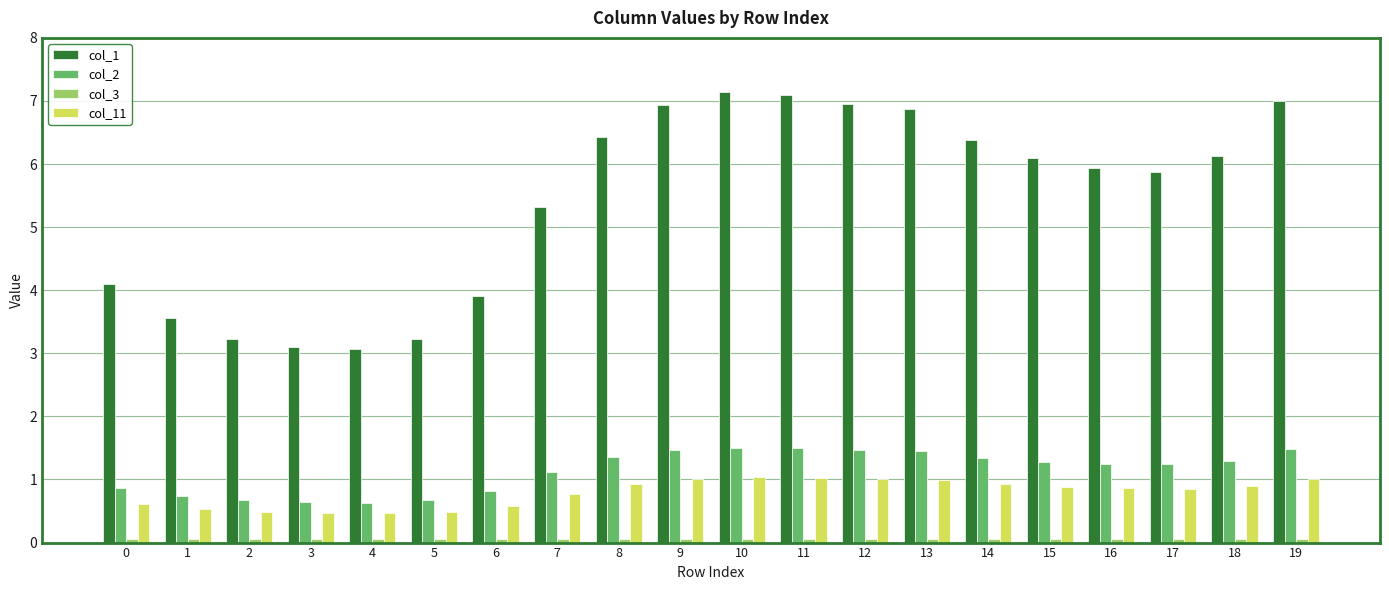

Which series has the largest total across all categories?

col_1